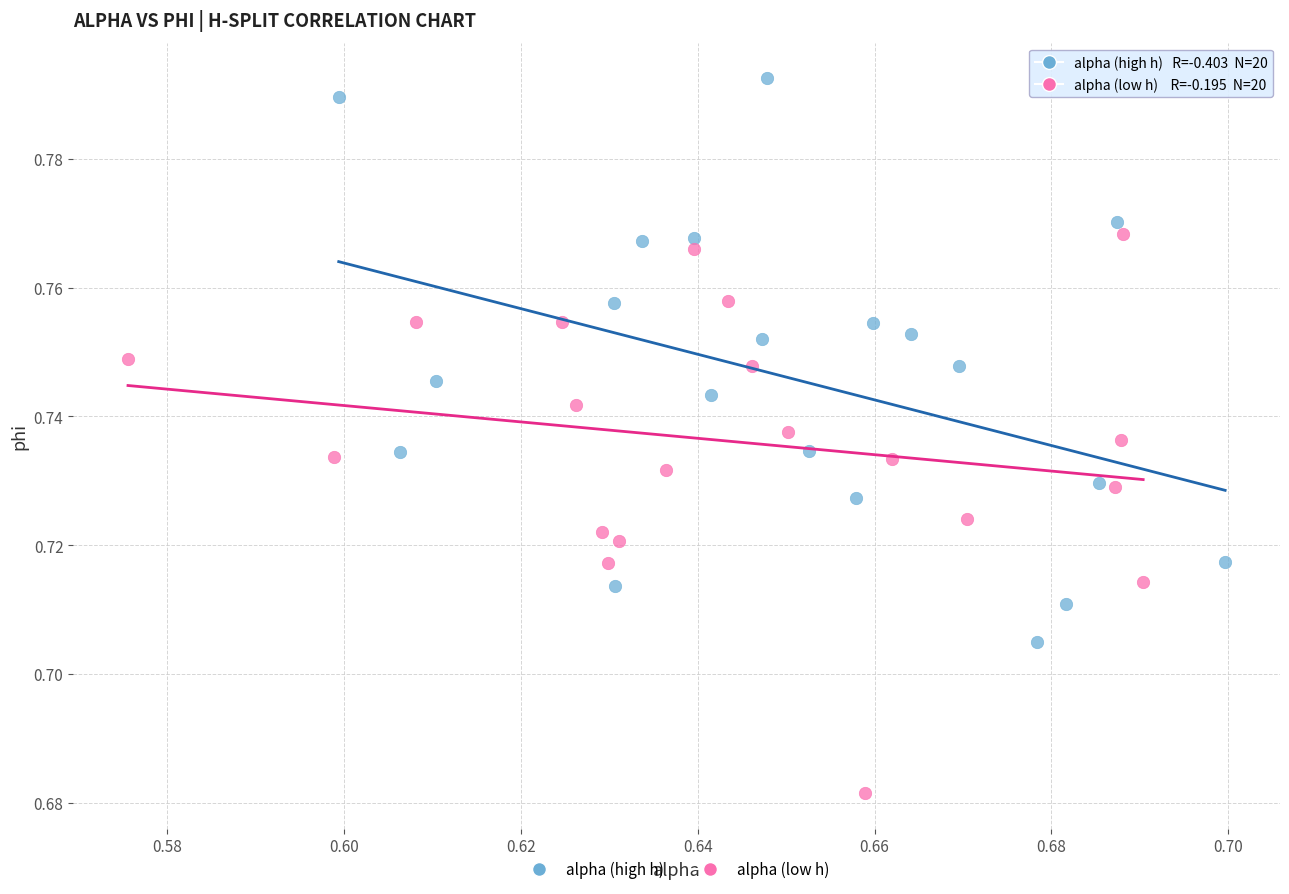

Which series contains the lowest Y value?

alpha (low h)